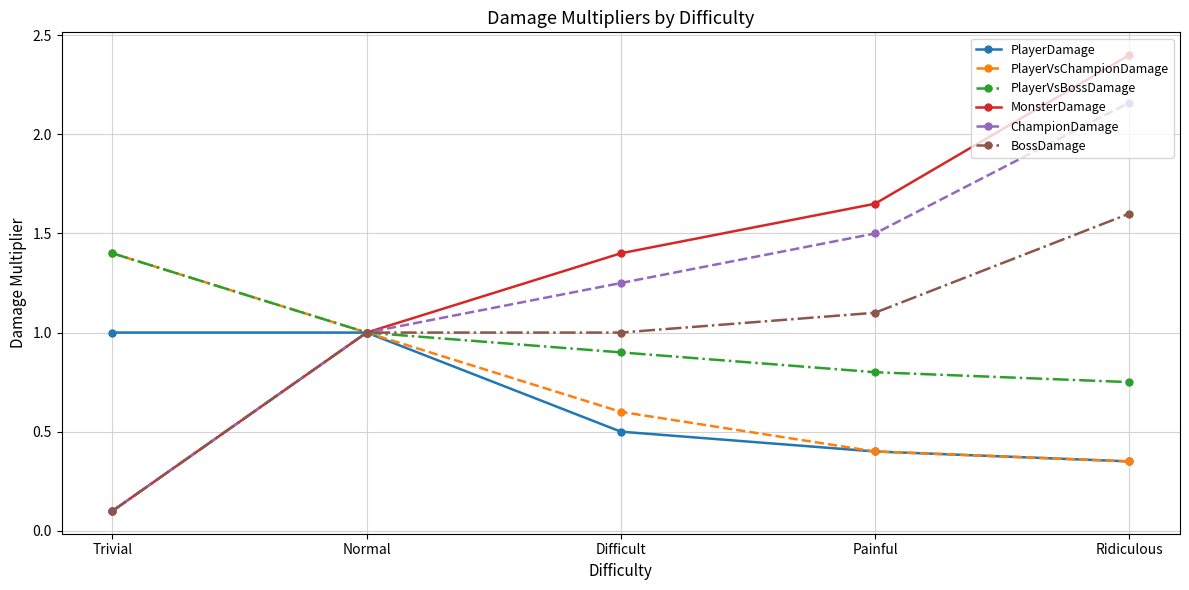

Is this an area chart (filled region under the line)?

No